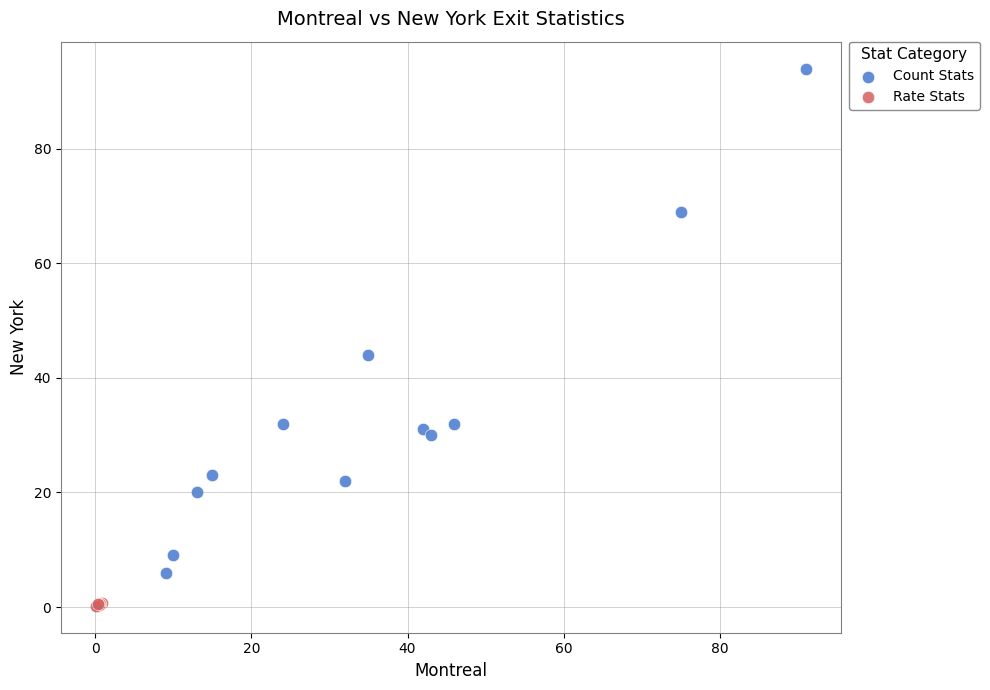

Which series contains the highest Y value?

Count Stats